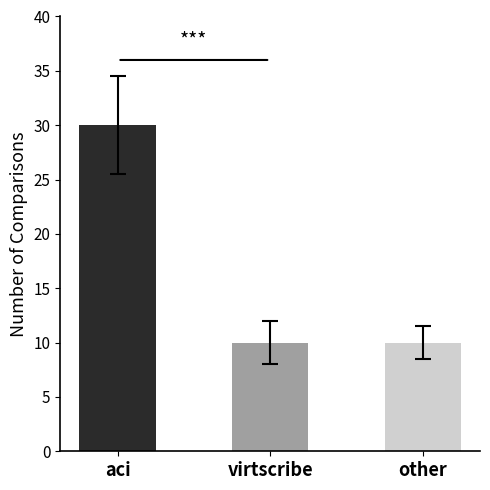

How many series are shown in this chart?

1